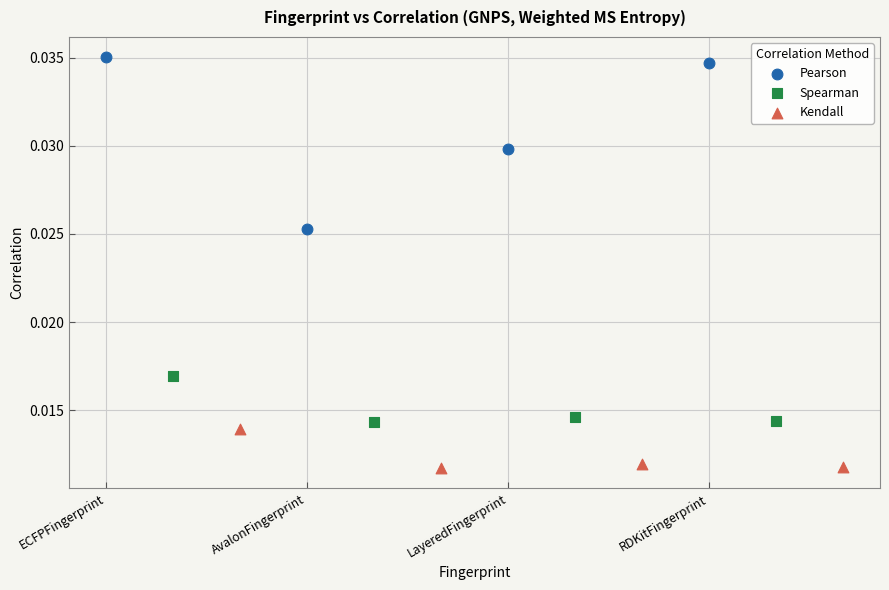

Which series contains the highest Y value?

Pearson